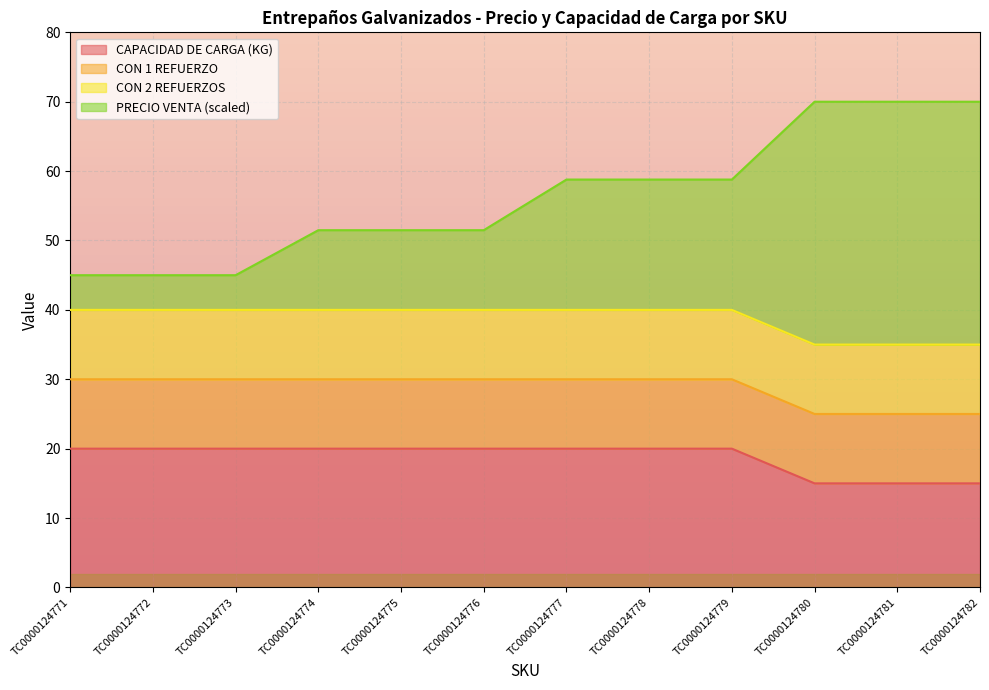

What are all the series names shown in the legend?

PRECIO VENTA, CAPACIDAD DE CARGA (KG), CON 1 REFUERZO, CON 2 REFUERZOS